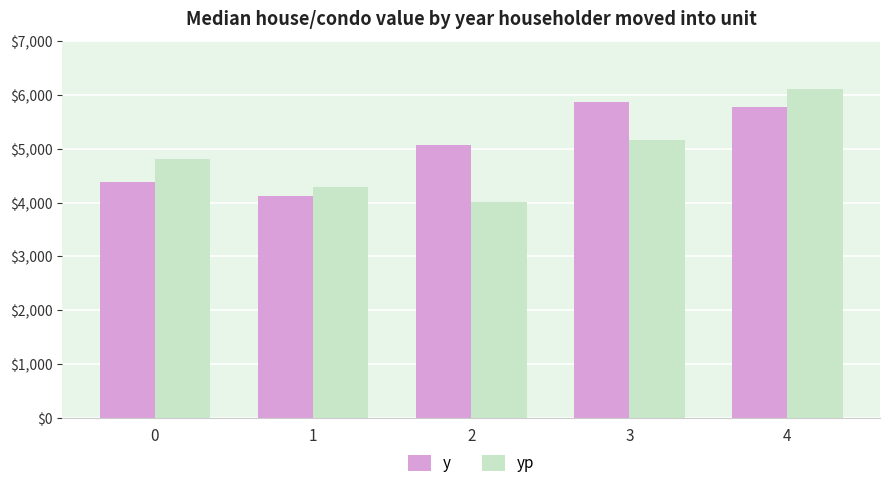

True or false: y has a value of 5782.4 at 4.

True